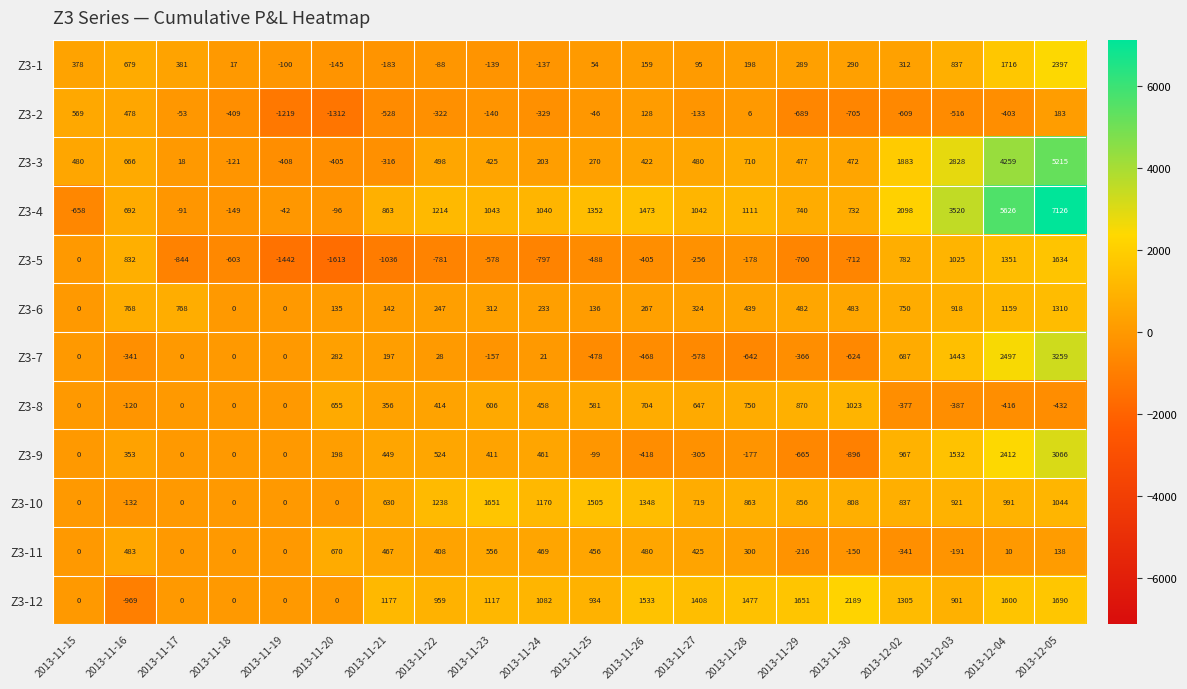

What is the sum of the Z3-4 values at 2013-11-20 and 2013-11-21?

767